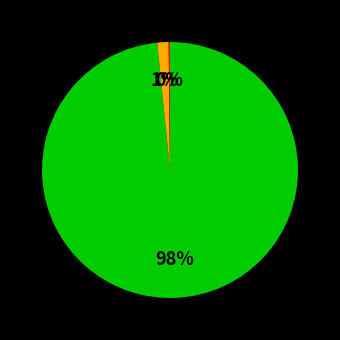

To the nearest percent, what is the average slice percentage?

33%